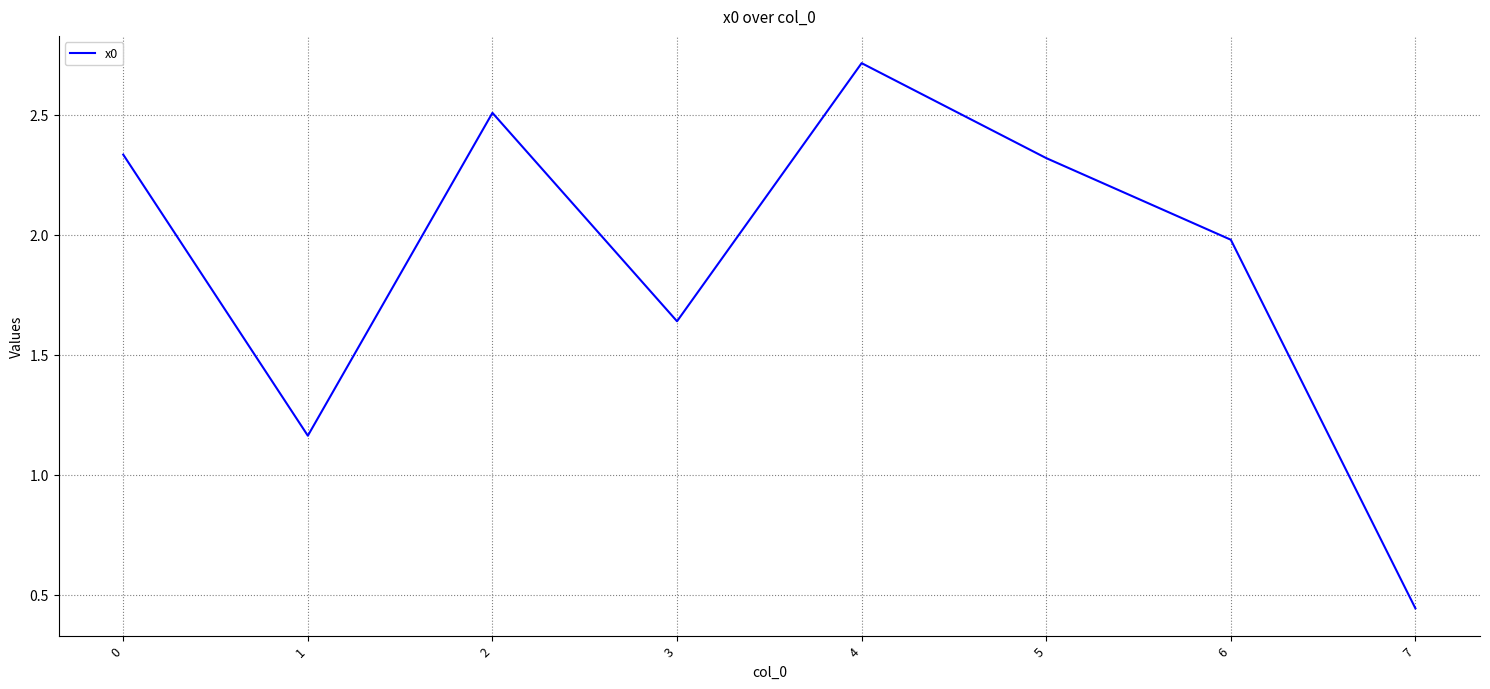

Count the number of categories in the chart.

8